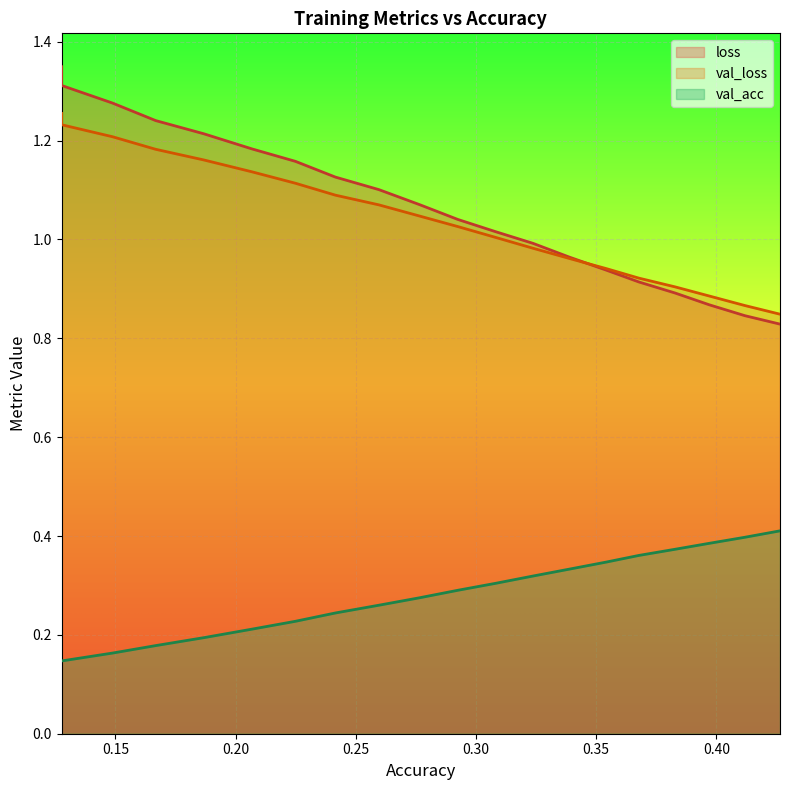

True or false: val_acc and loss intersect in this chart.

False